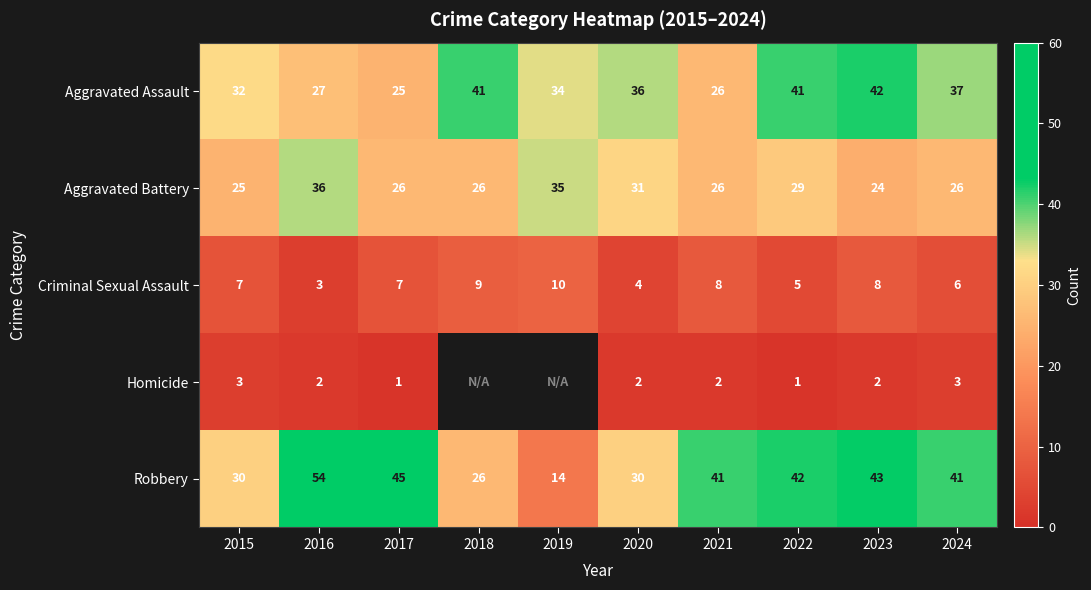

What is the sum of all Robbery values?

366